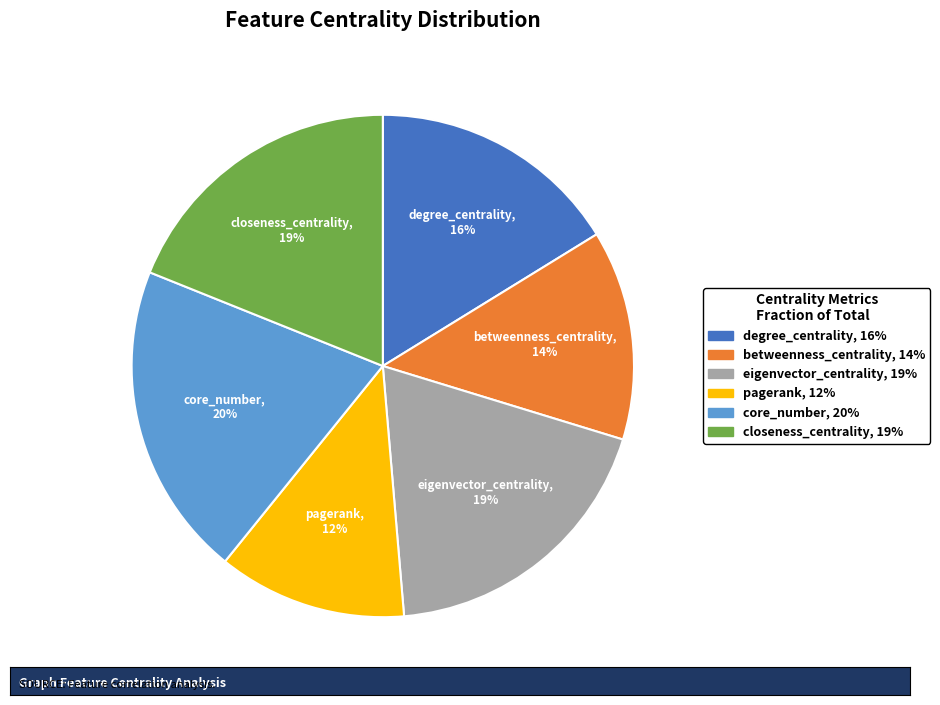

Which category has the biggest portion of the pie?

core_number